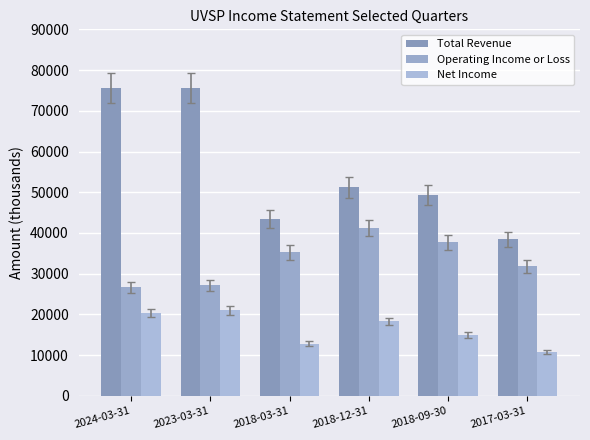

How many series are shown in this chart?

3